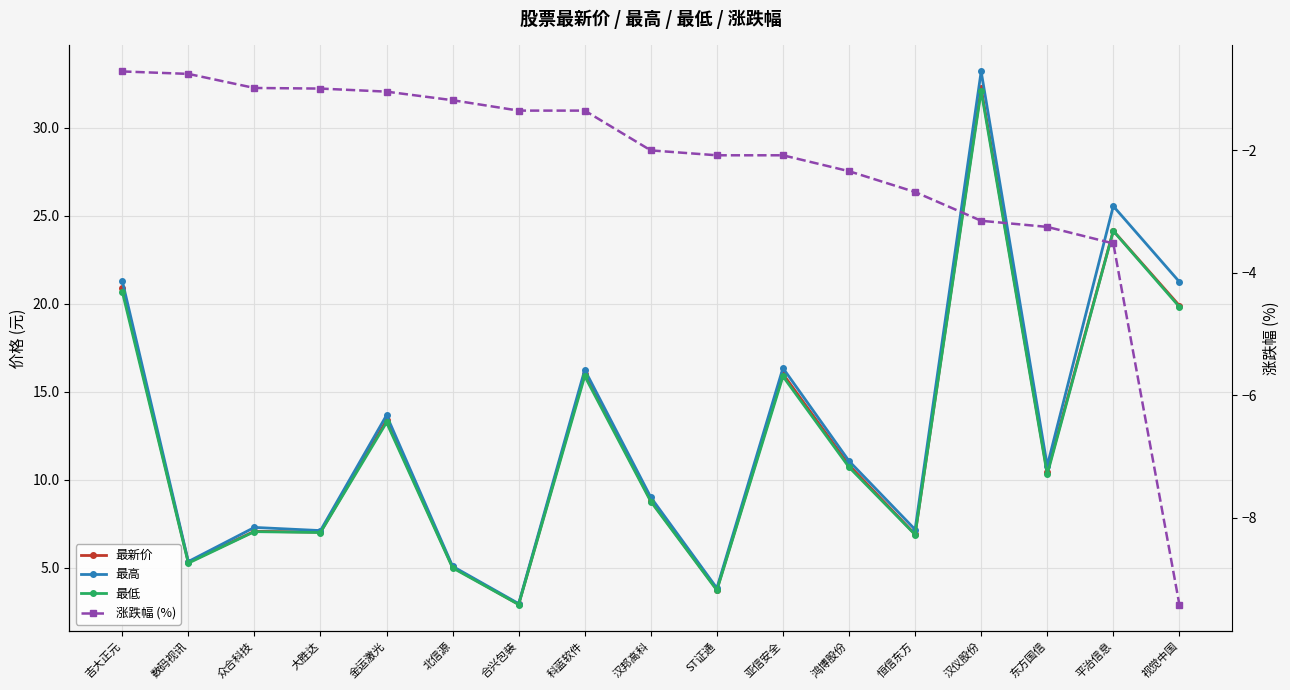

What is the average value of the 最新价 series?

12.4